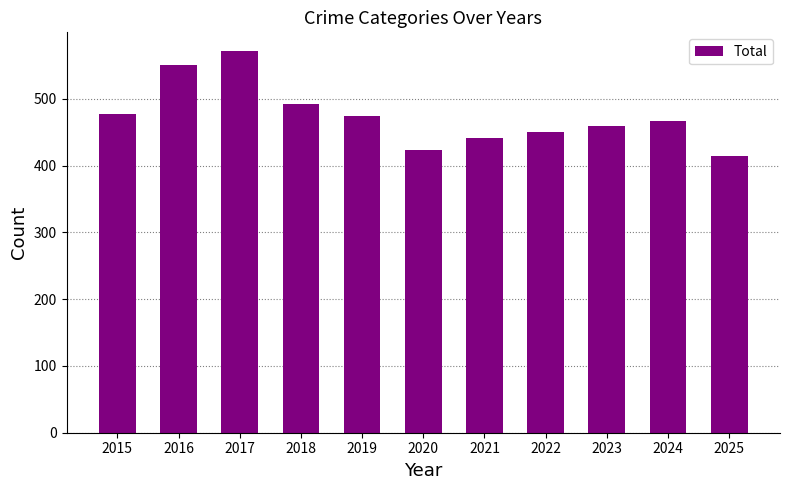

What is the sum of all values?

5222